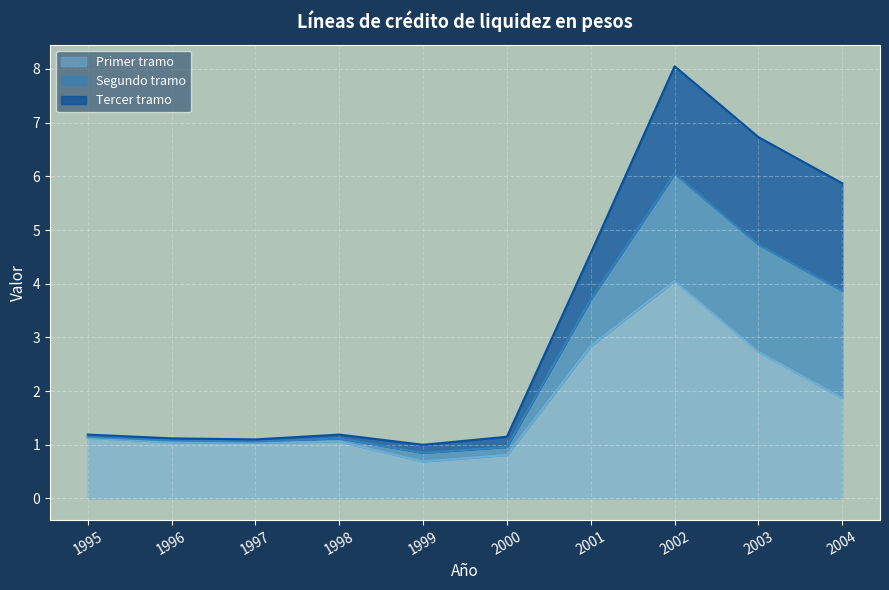

True or false: Primer tramo has a value of 1.1 at 1995.

True